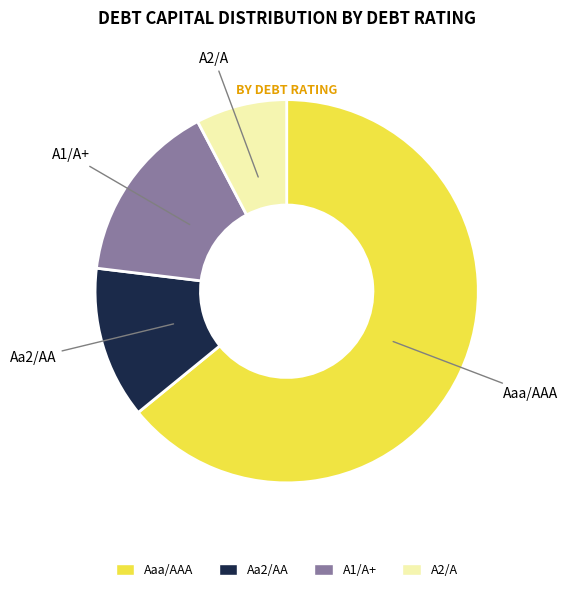

Which category accounts for the majority?

Aaa/AAA